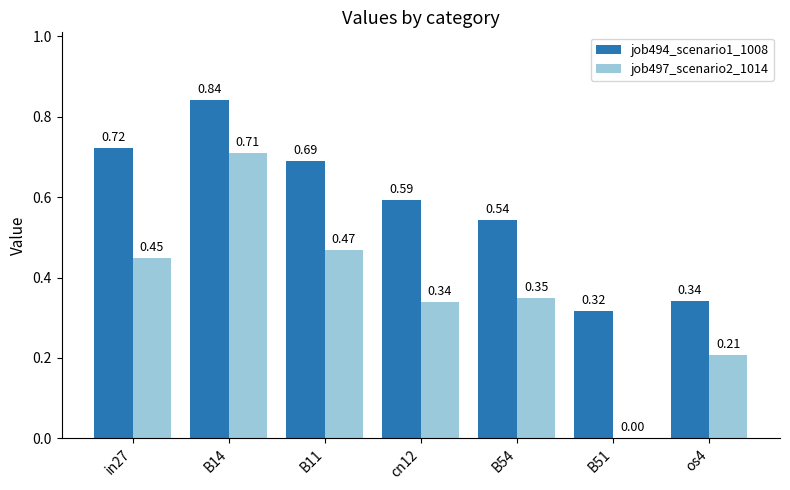

At which category does the chart reach its peak across all series?

B14